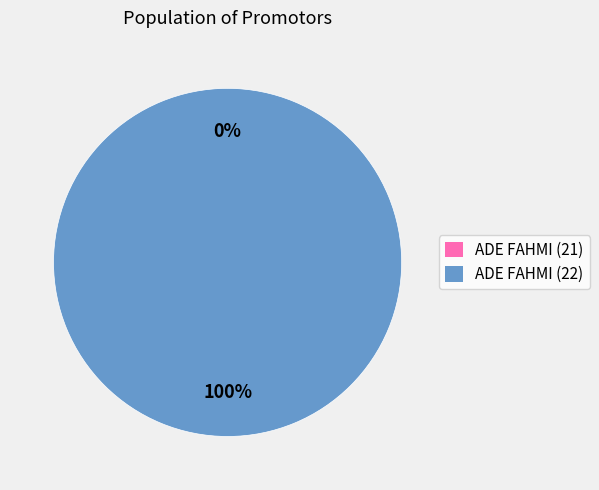

How many slices are in this pie chart?

2